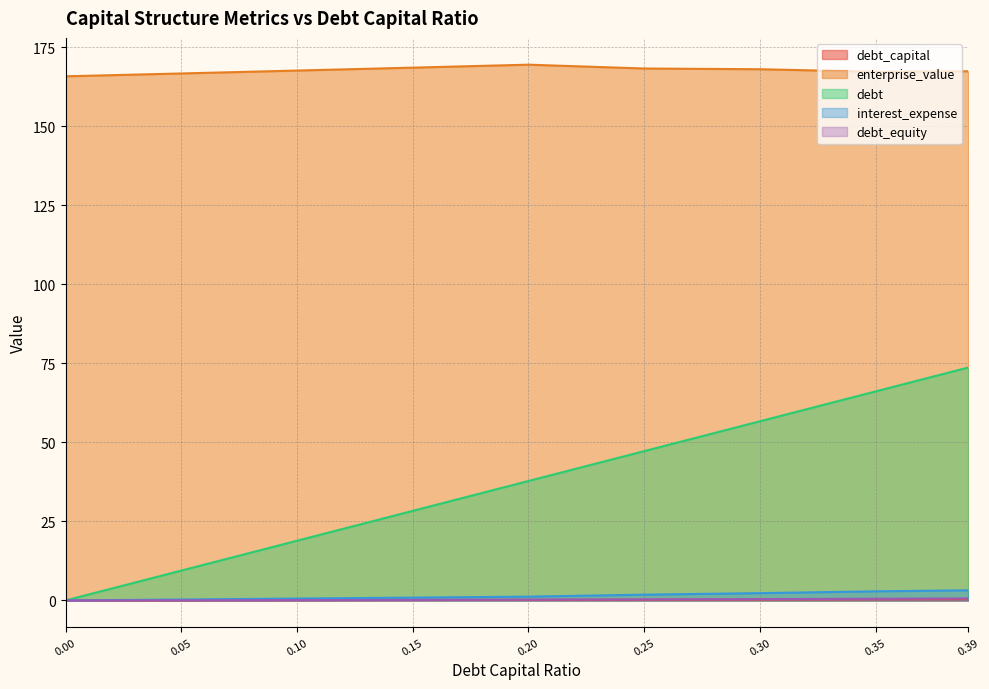

What is the difference between the maximum and second lowest values in the enterprise_value series?

2.8